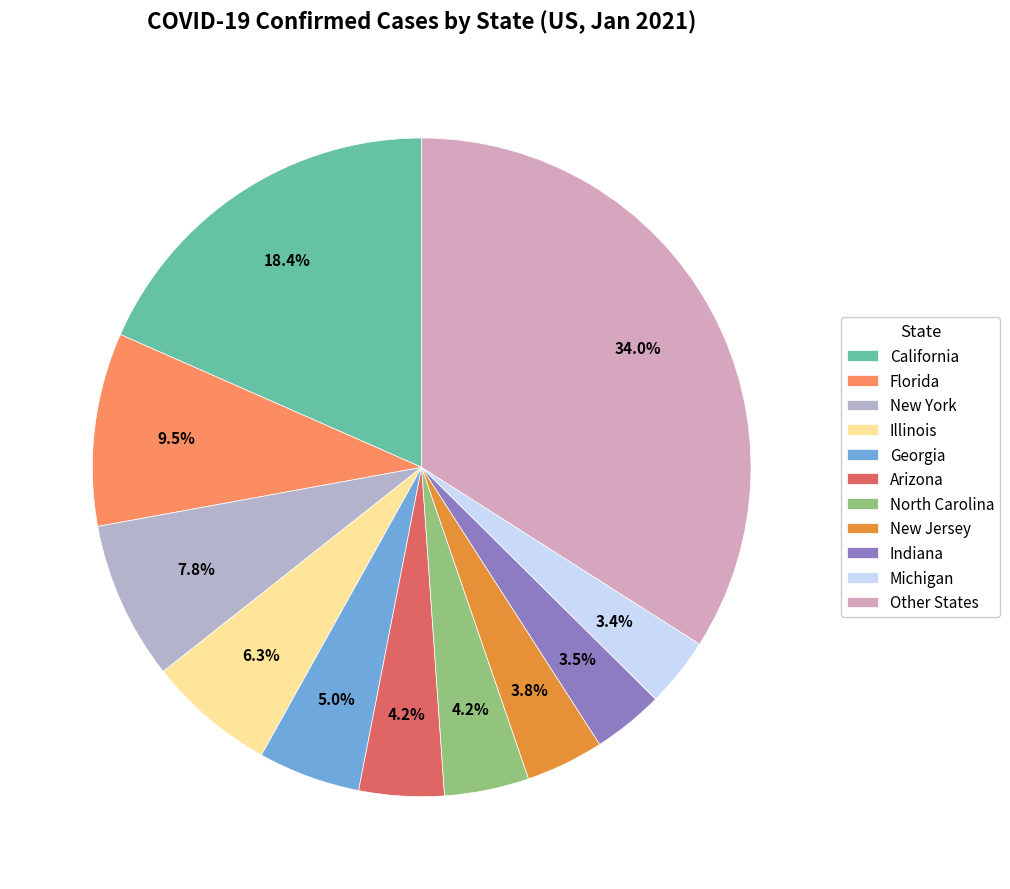

How many slices are in this pie chart?

11